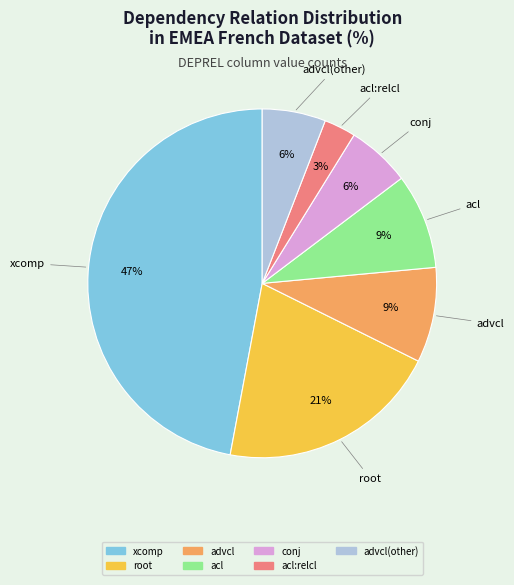

How many segments does this pie chart have?

7